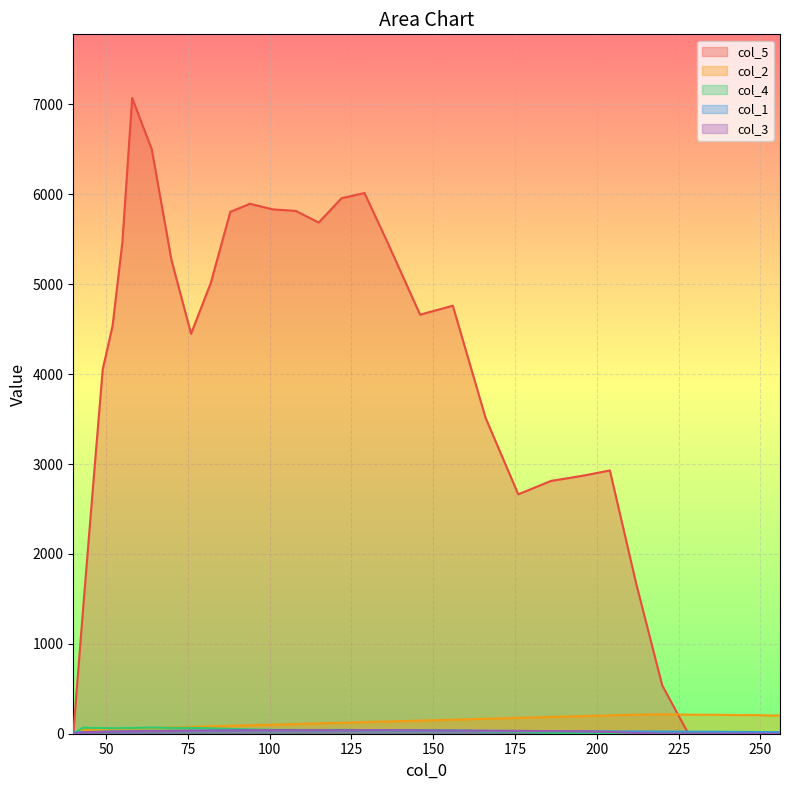

True or false: col_4 has a value of 0.0 at 252.

True